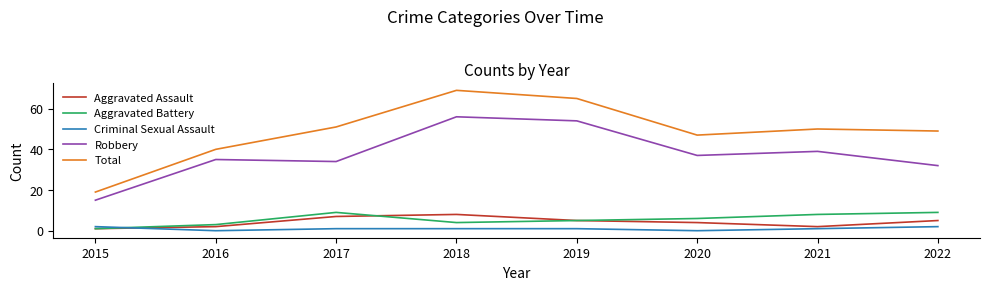

True or false: Robbery and Total cross at least once.

False